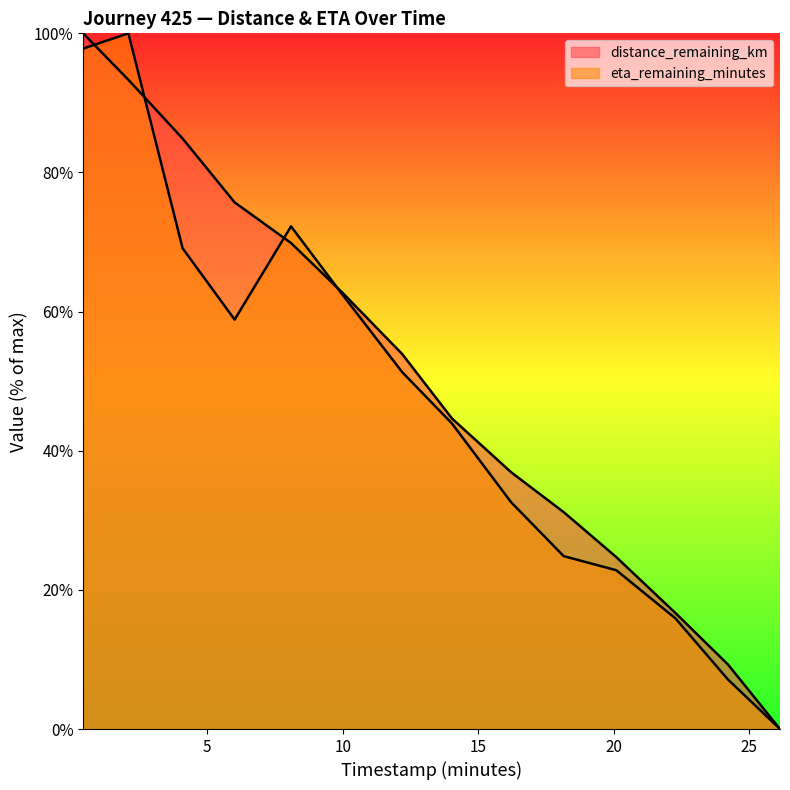

How many times do distance_remaining_km and eta_remaining_minutes cross each other?

4